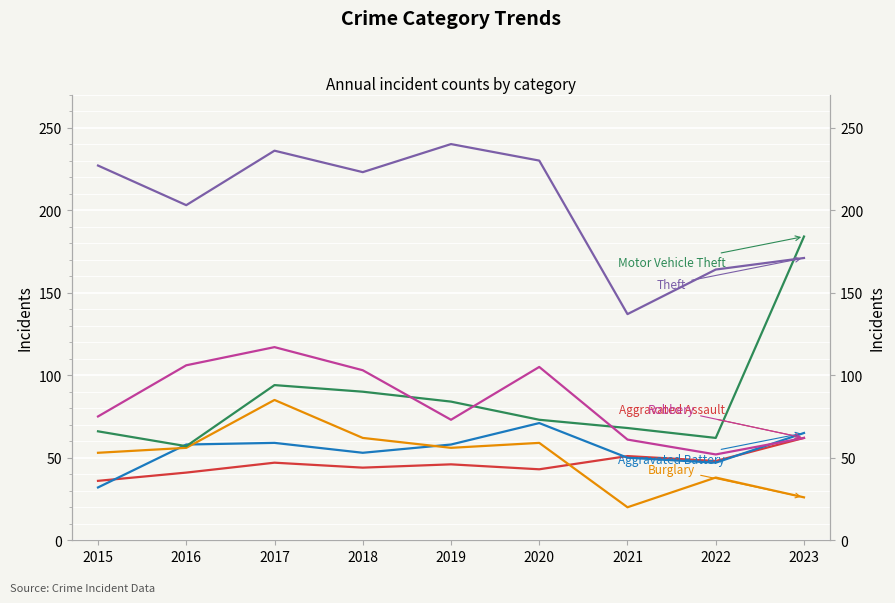

Reading left to right, transcribe all the data shown in this chart.

Aggravated Assault: 2015=36	2016=41	2017=47	2018=44	2019=46	2020=43	2021=51	2022=48	2023=62
Aggravated Battery: 2015=32	2016=58	2017=59	2018=53	2019=58	2020=71	2021=50	2022=47	2023=65
Burglary: 2015=53	2016=56	2017=85	2018=62	2019=56	2020=59	2021=20	2022=38	2023=26
Motor Vehicle Theft: 2015=66	2016=57	2017=94	2018=90	2019=84	2020=73	2021=68	2022=62	2023=184
Robbery: 2015=75	2016=106	2017=117	2018=103	2019=73	2020=105	2021=61	2022=52	2023=62
Theft: 2015=227	2016=203	2017=236	2018=223	2019=240	2020=230	2021=137	2022=164	2023=171